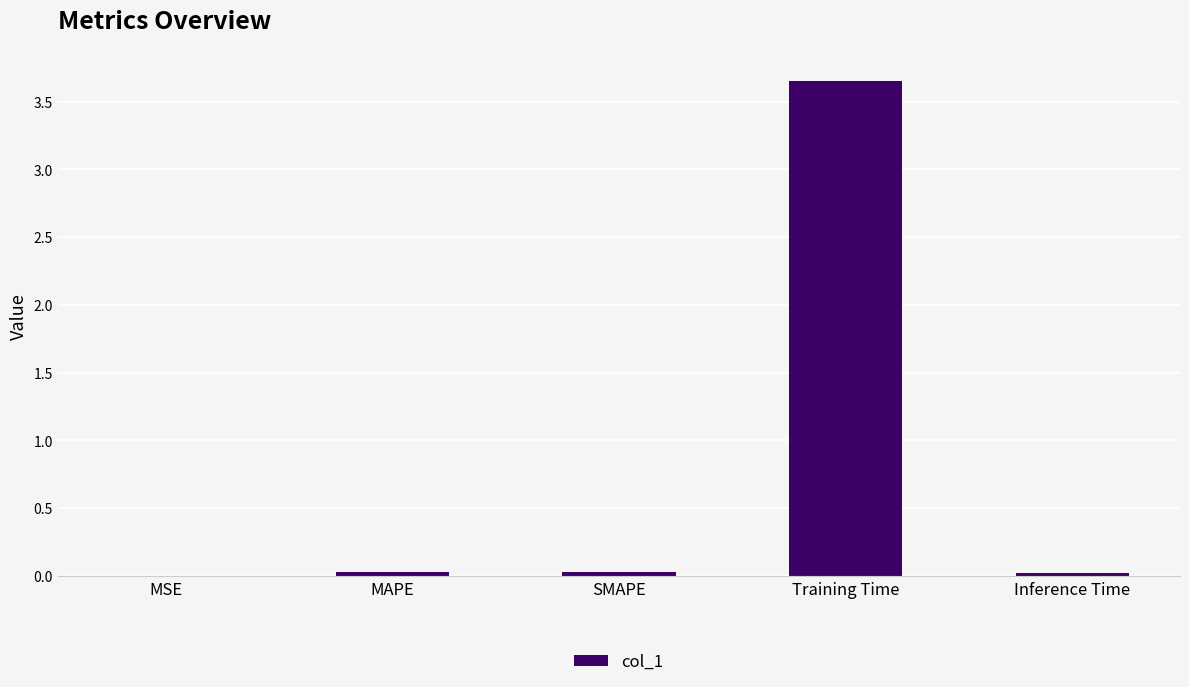

The chart shows a value of 0.0 at MAPE. True or false?

True